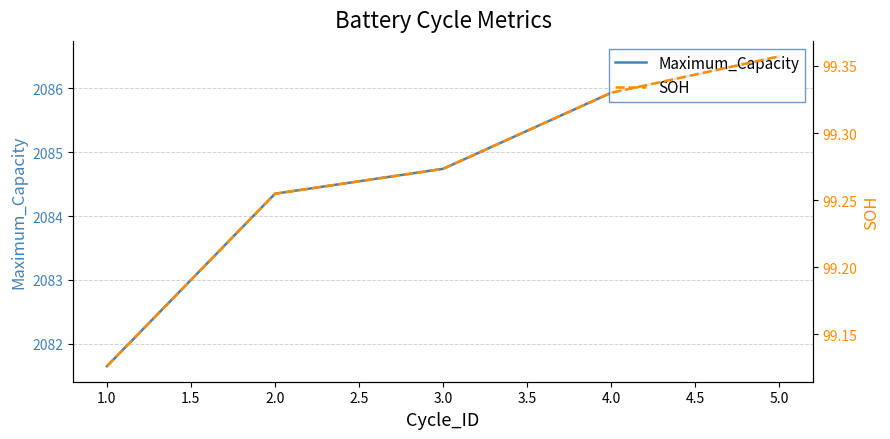

Is it true that Maximum_Capacity equals 2084.3 at 2.0?

True